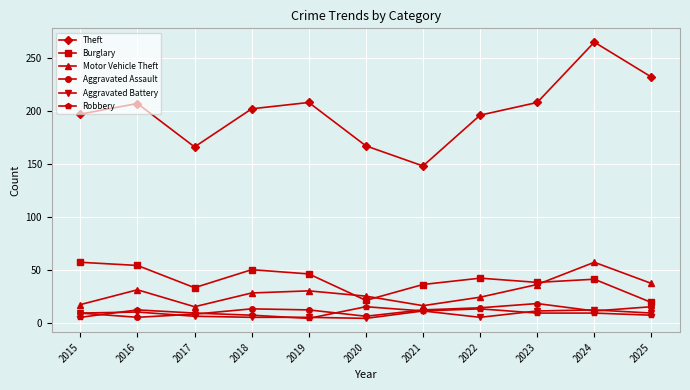

Which category has the highest value across all series?

2024